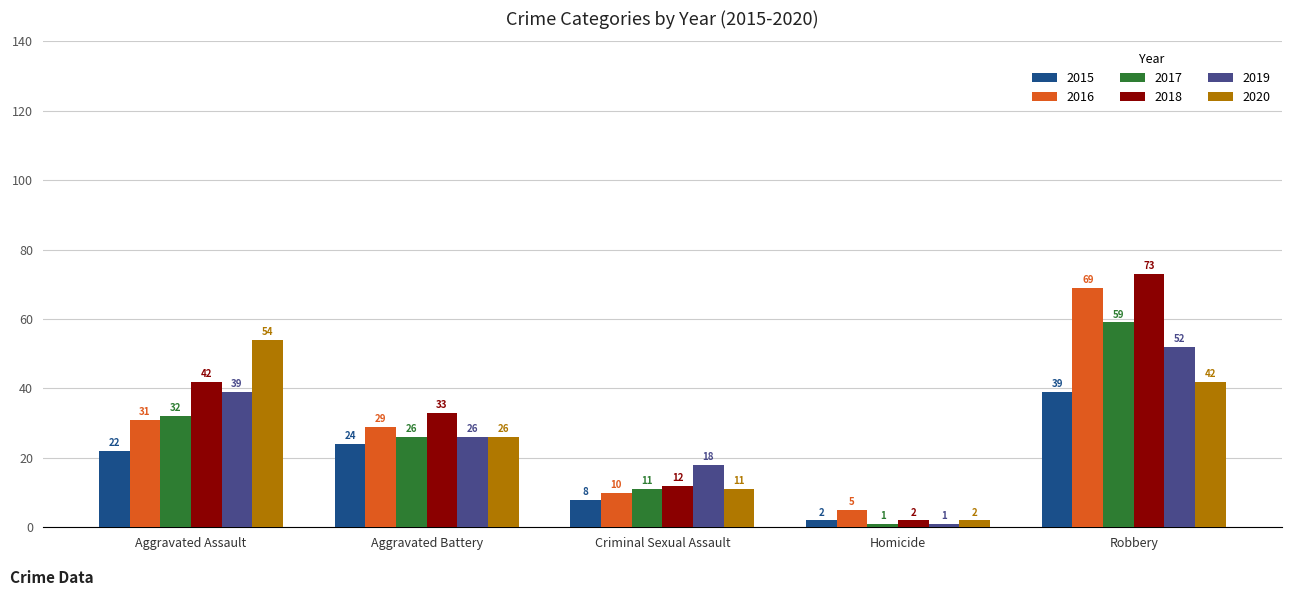

Count the number of categories in the chart.

5